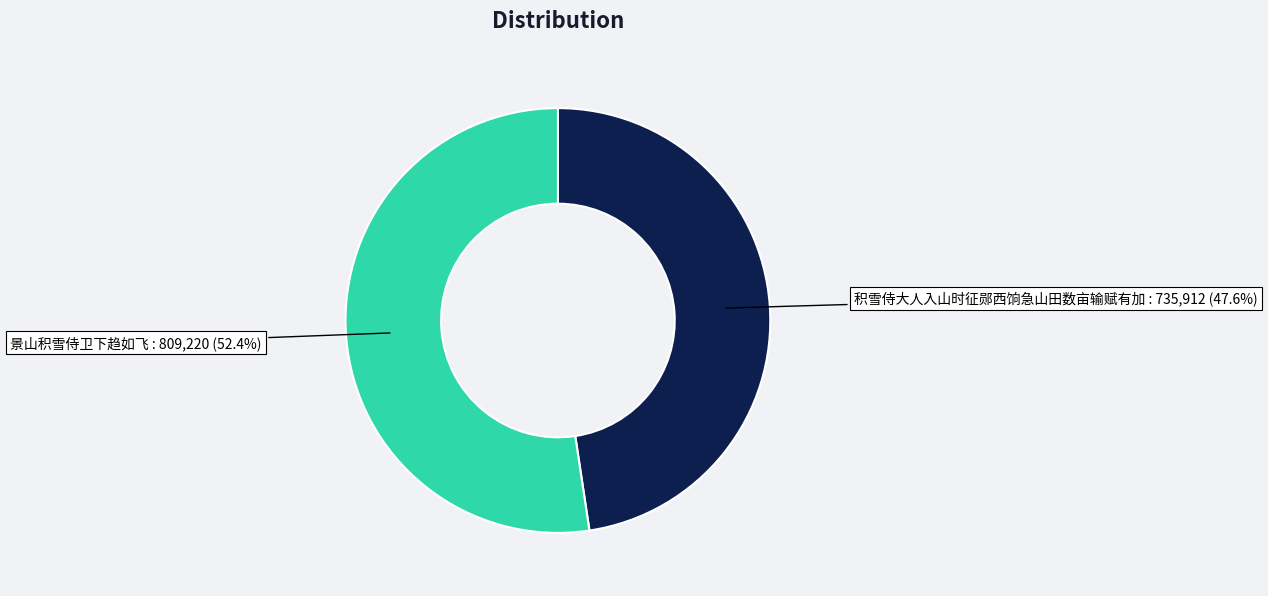

Is there any slice that represents more than half of the pie?

Yes